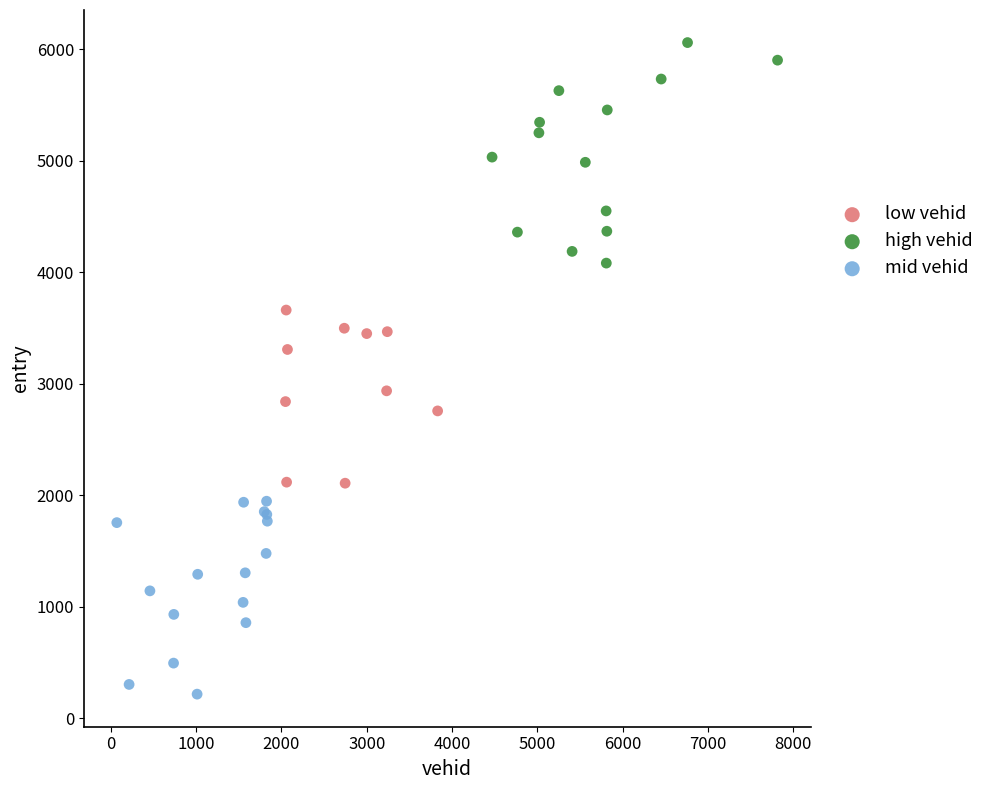

Which series contains the highest Y value?

high vehid